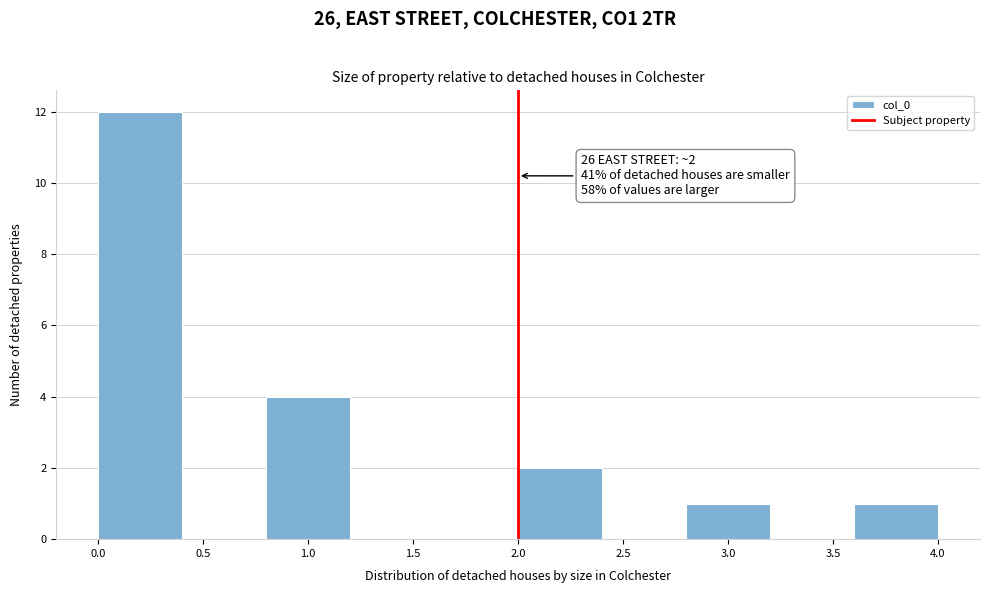

Over which range of the x-axis is the bar tallest?

0.0 to 0.4